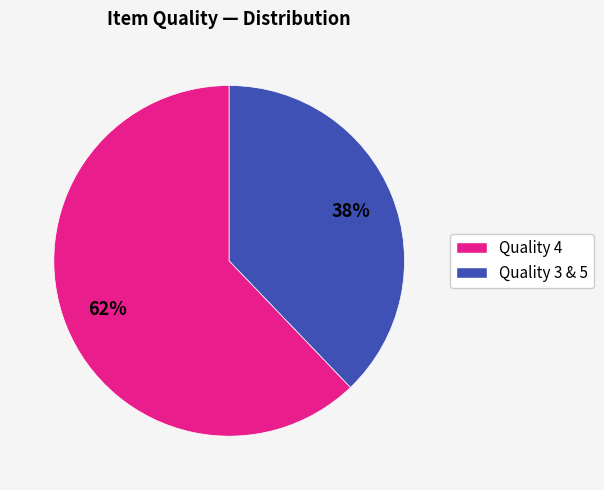

To the nearest percent, what percentage of the pie is Quality 4?

62%